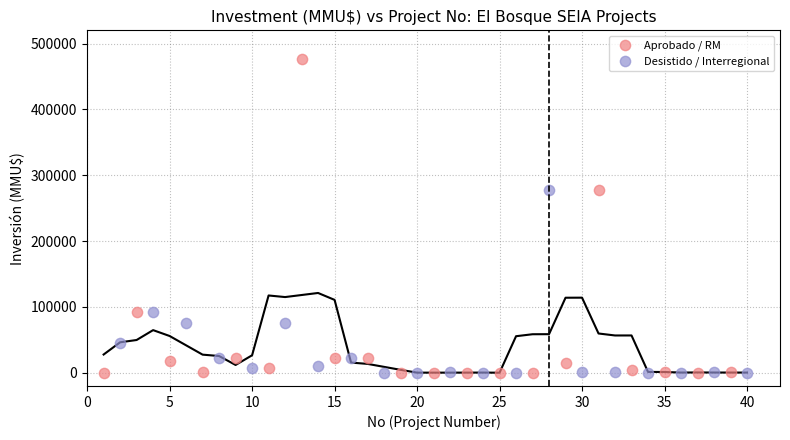

What are all the series names shown in the legend?

Aprobado / RM, Desistido / Interregional